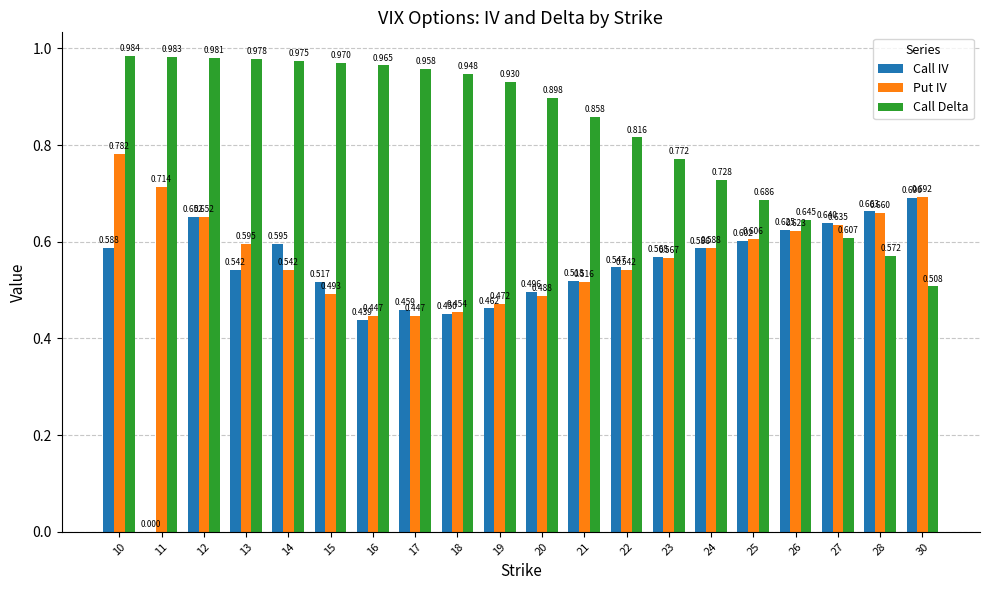

Which series changed the most between 14 and 19?

Call IV